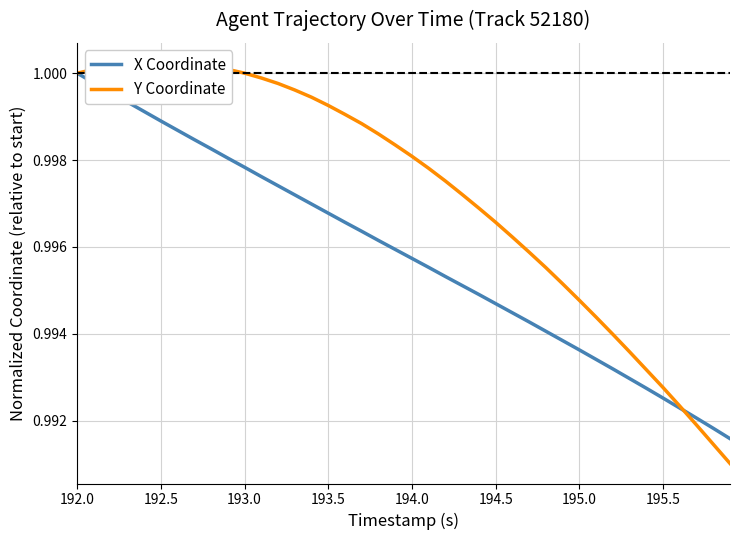

Is it true that X Coordinate equals 1.0 at 192.0?

True